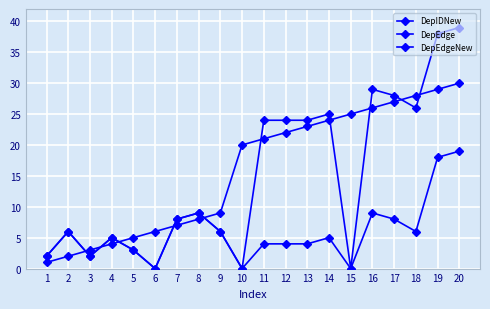

How many lines are shown in the chart?

3